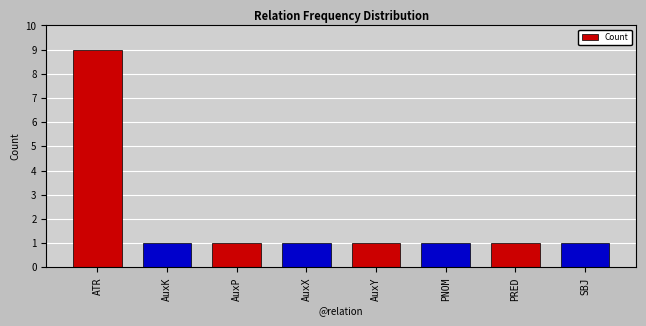

What is the value of the 2nd bar from the left?

1